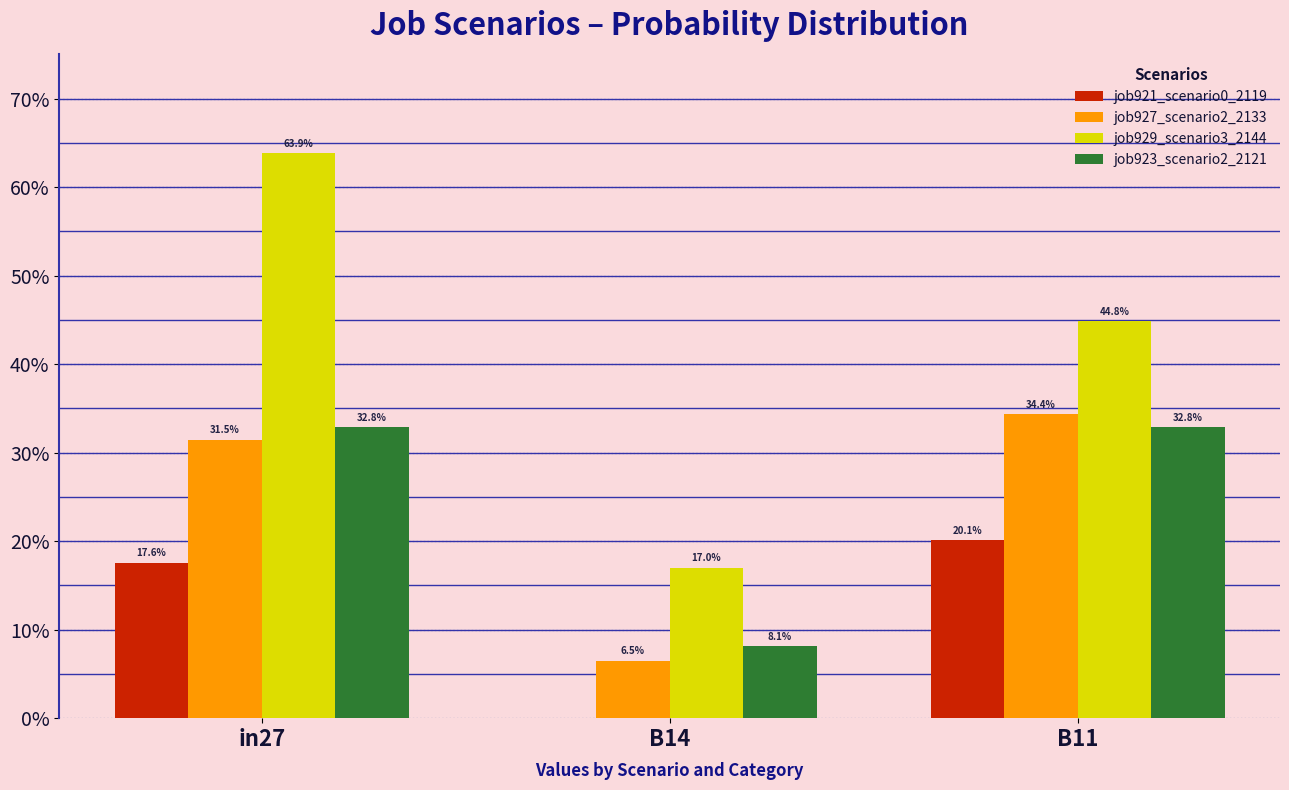

What are all the series names shown in the legend?

job921_scenario0_2119, job927_scenario2_2133, job929_scenario3_2144, job923_scenario2_2121